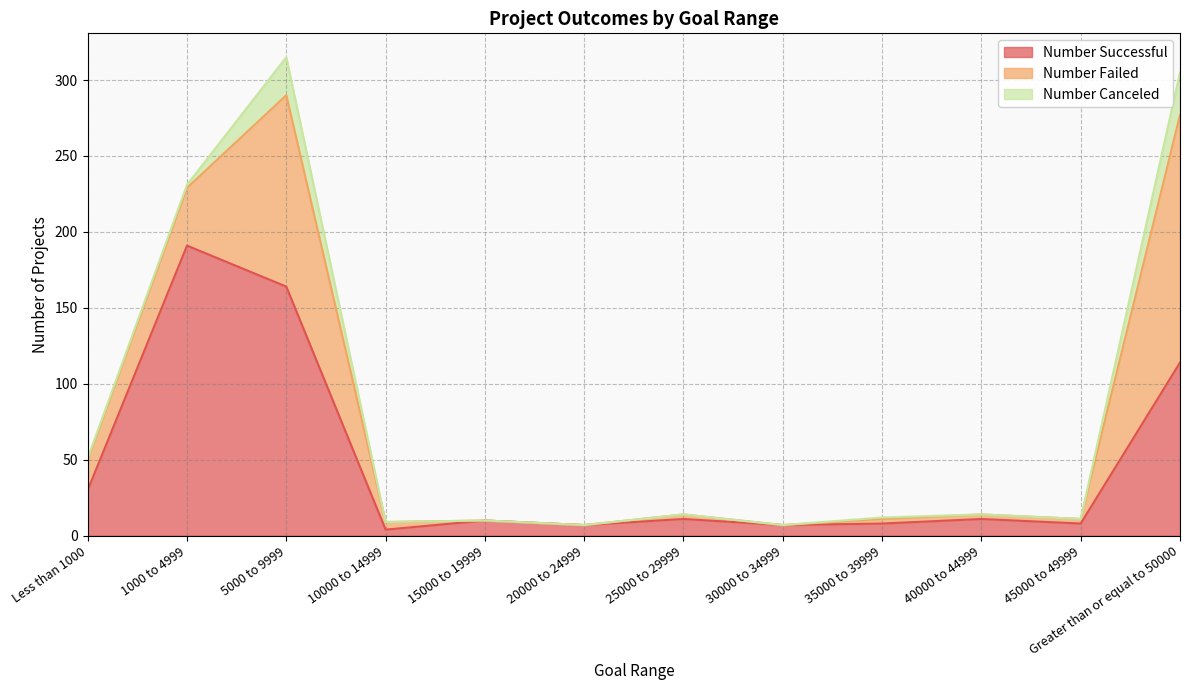

What is the label of the 6th point from the right?

25000 to 29999